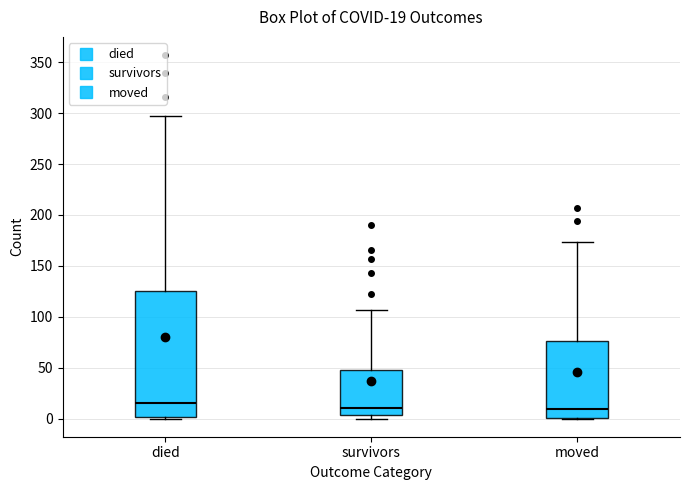

Which box is the tallest, from its lower edge to its upper edge?

died